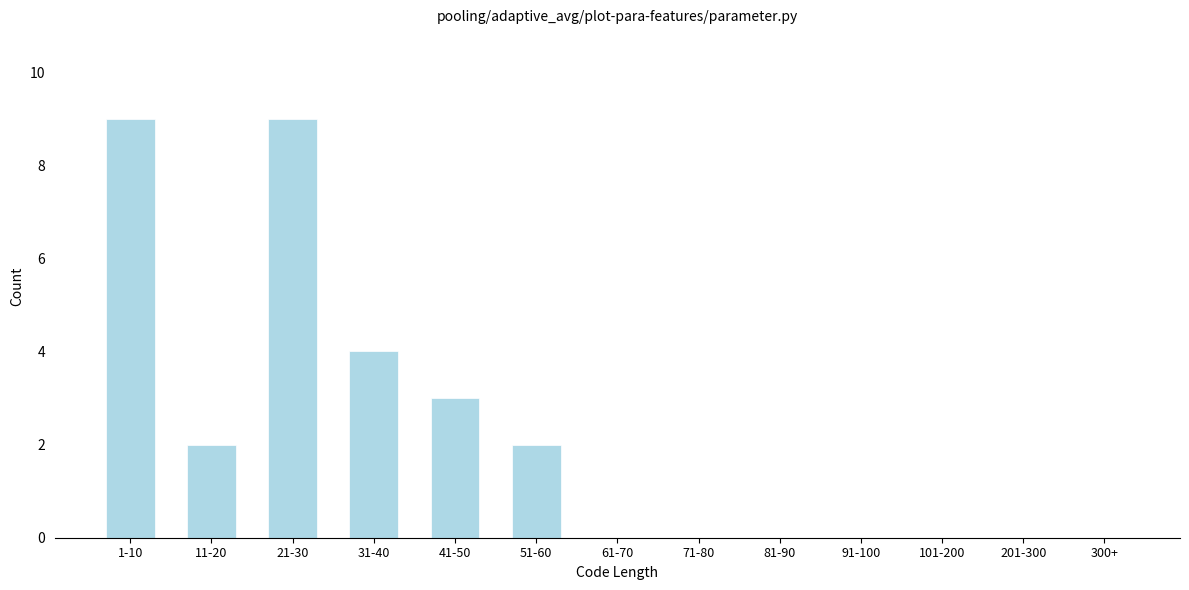

Reading right to left, transcribe all the data shown in this chart.

300+=0	201-300=0	101-200=0	91-100=0	81-90=0	71-80=0	61-70=0	51-60=2	41-50=3	31-40=4	21-30=9	11-20=2	1-10=9